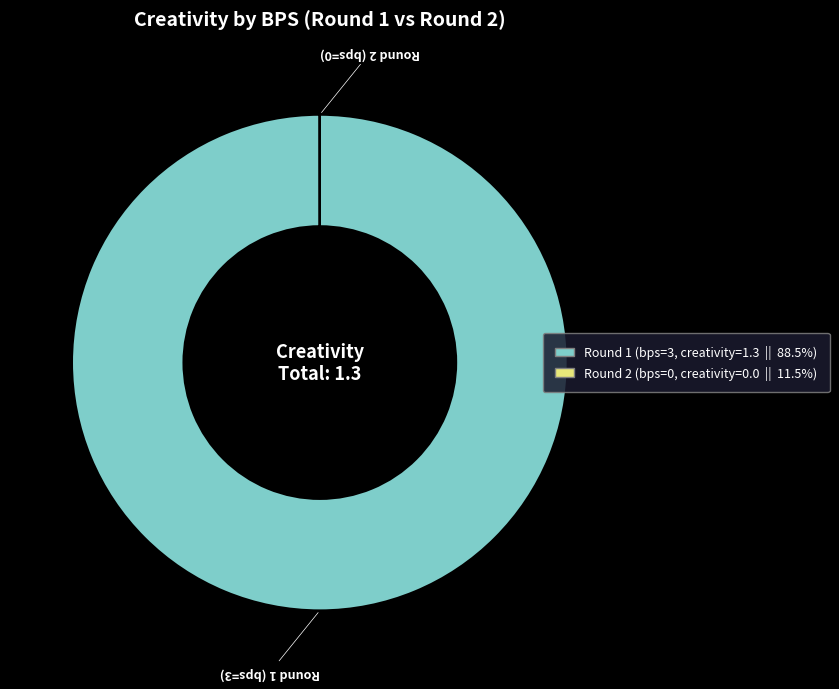

Which category has the biggest portion of the pie?

Round 1 (bps=3)